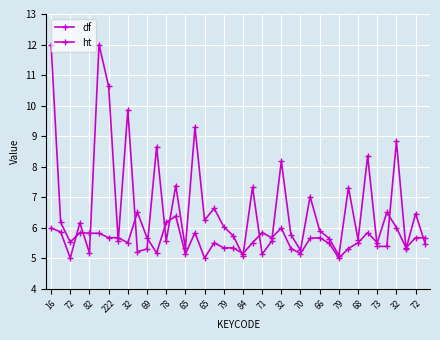

What is the minimum value shown in the chart?

5.0